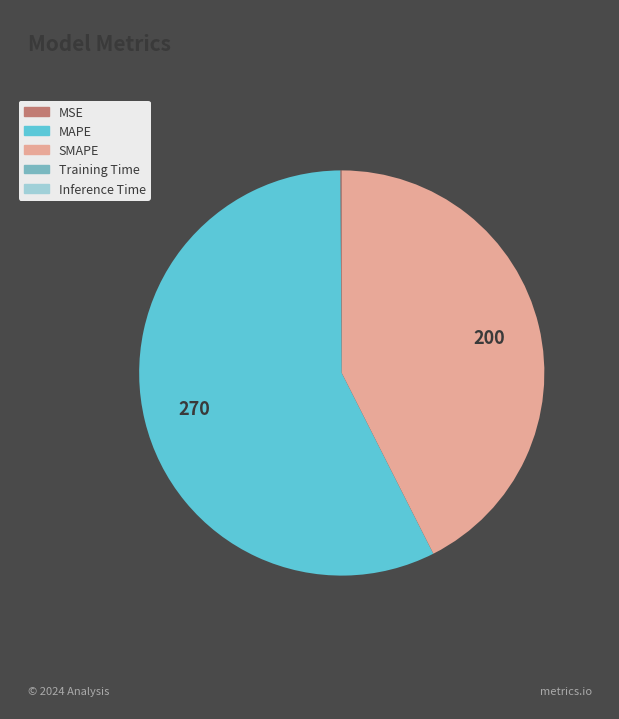

Is it true that MAPE is 68% of the pie?

False